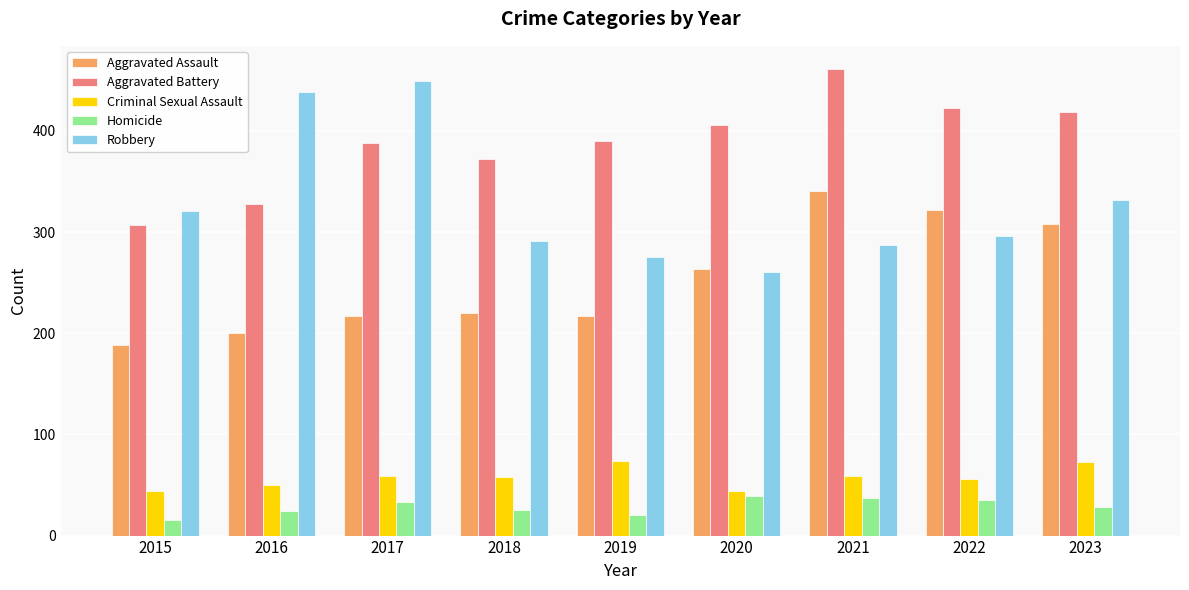

What is the total value across all series at 2019?

976